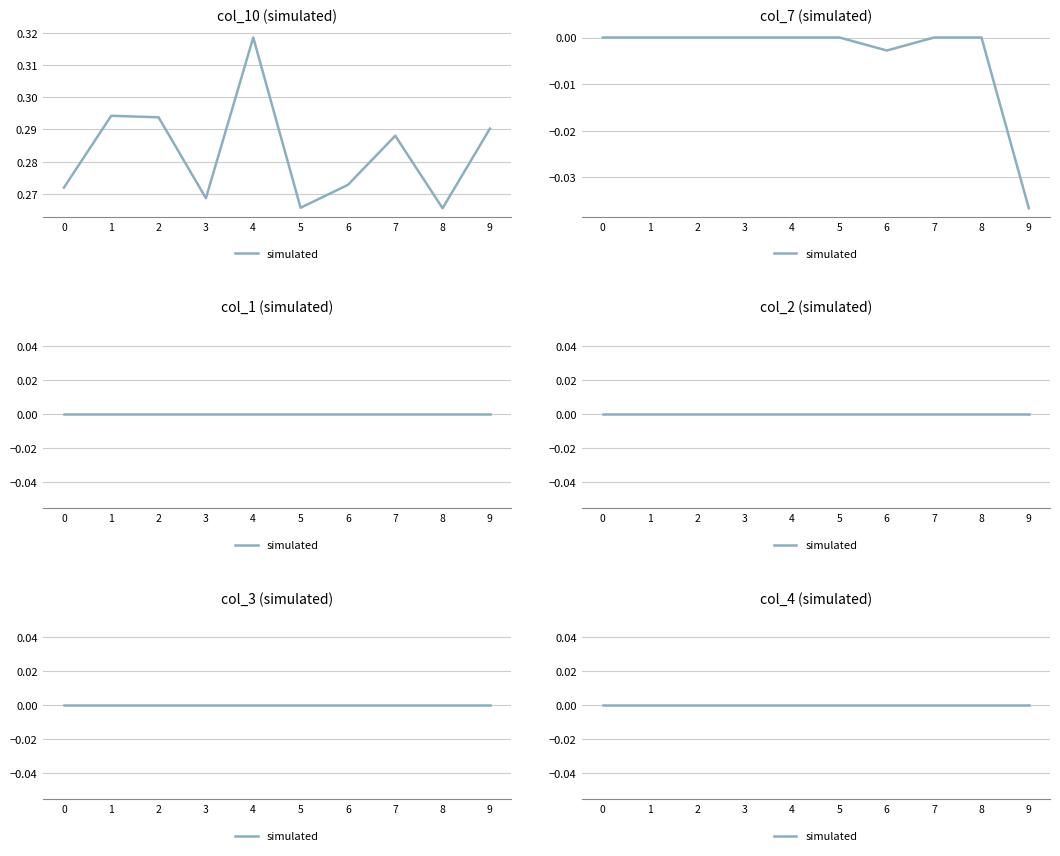

The value of col_7 (simulated) at 1 is 0.0. True or false?

True